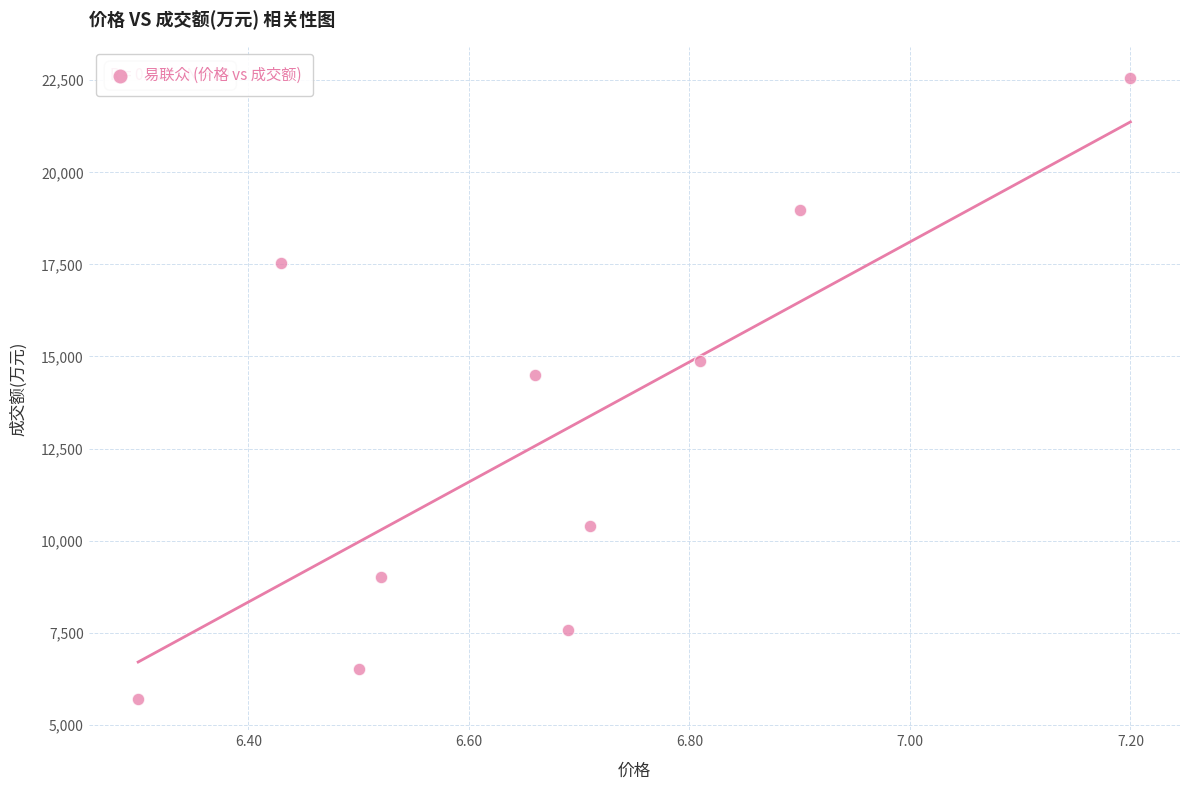

What is the range of Y values (max minus min)?

16869